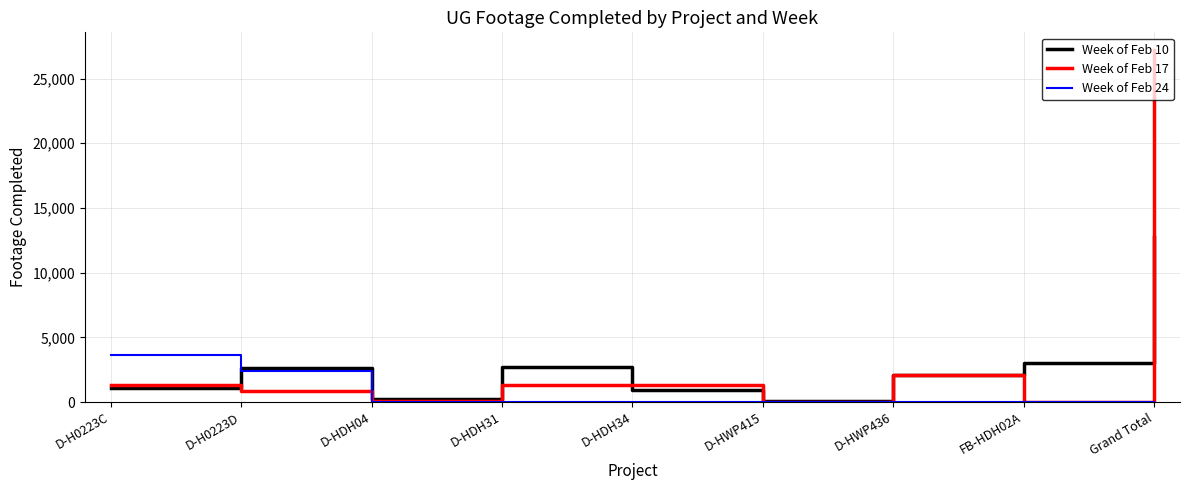

Read the Week of Feb 10 value at D-HDH31.

2677